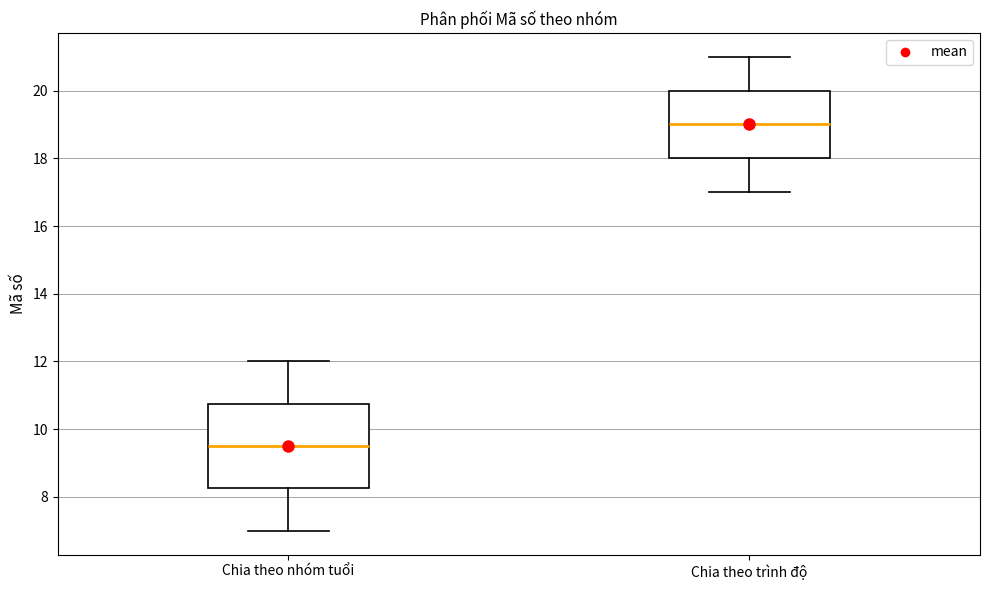

Reading left to right, read every box against the y-axis: the position of its median line, the range the box covers, and the ends of its whiskers. The values are not printed on the chart, so give them approximately, as read against the axis.

Chia theo nhóm tuổi: median 9.6, box 8.2 to 10.8, whiskers 7.0 to 12.0
Chia theo trình độ: median 19.0, box 18.0 to 20.0, whiskers 17.0 to 21.0